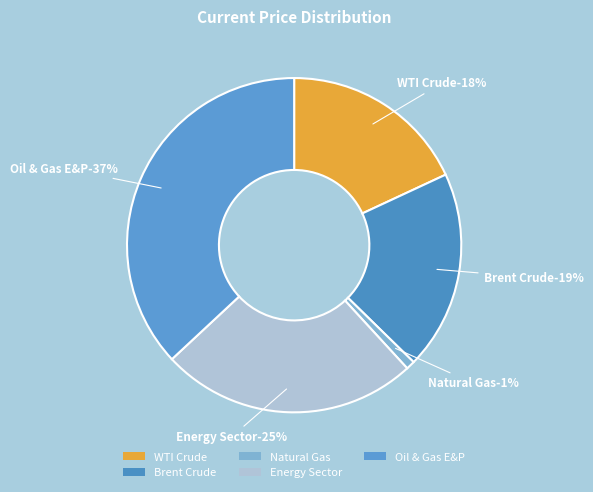

To the nearest percent, what portion does Natural Gas represent?

1%